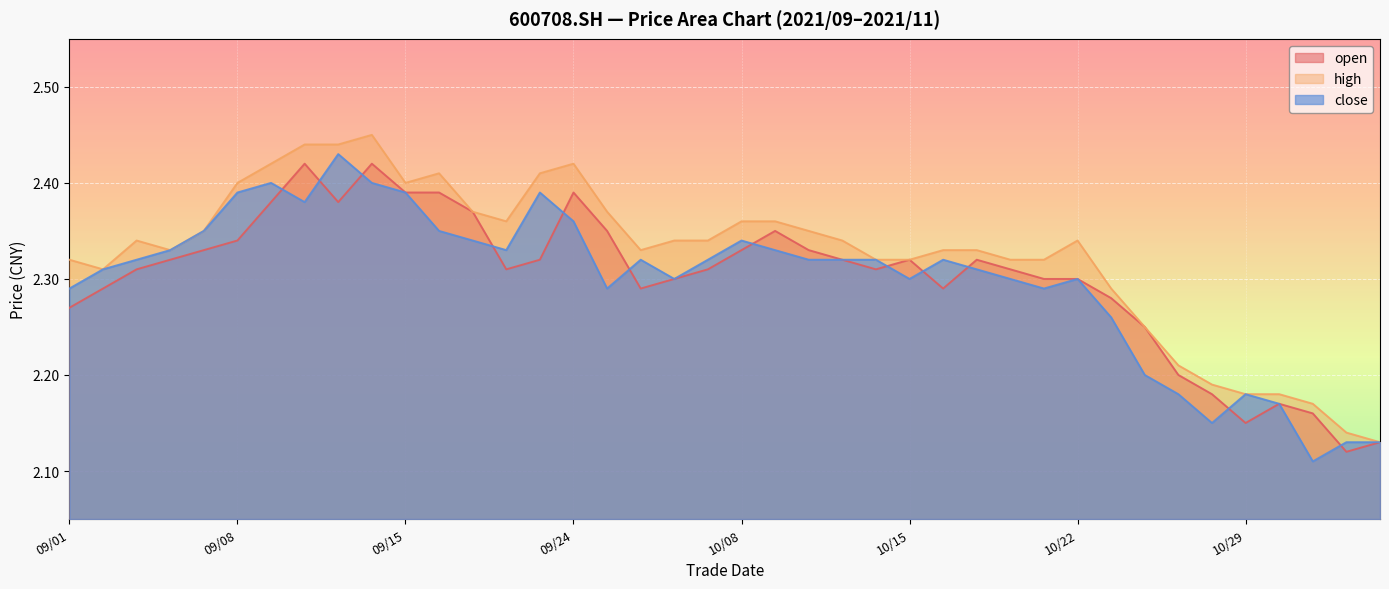

Which series has the largest total across all categories?

high